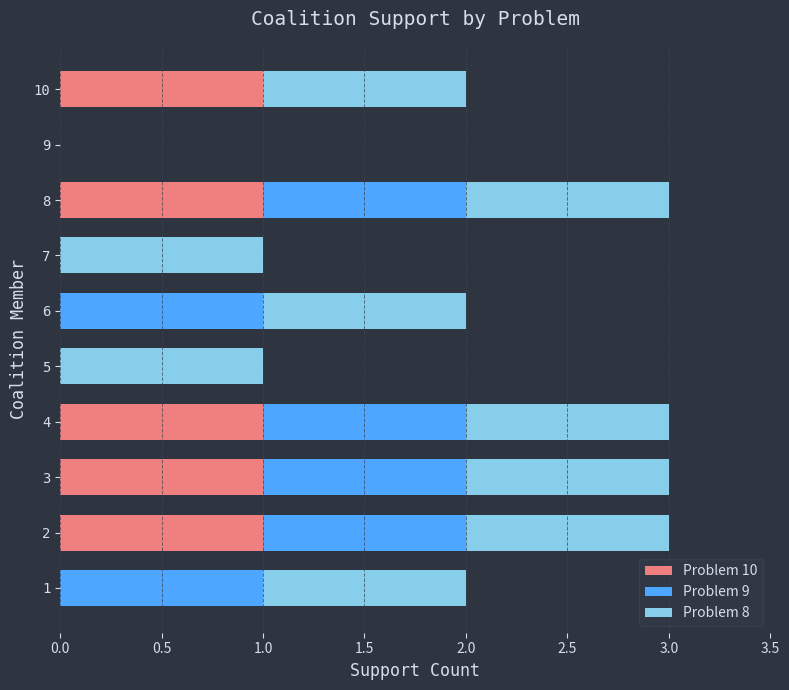

What is the sum of all Problem 10 values?

5